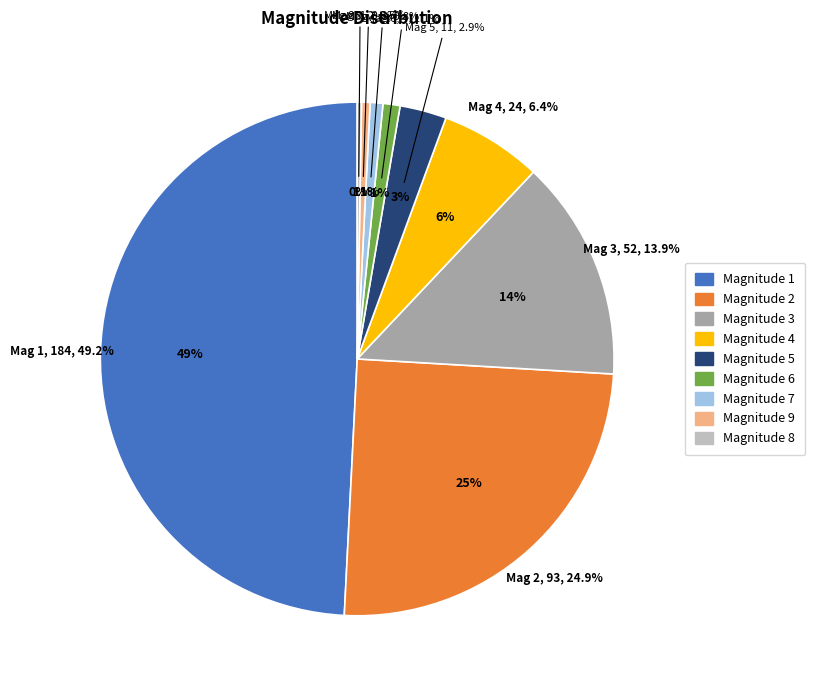

To the nearest percent, what is the combined percentage of 9 and 3?

14%